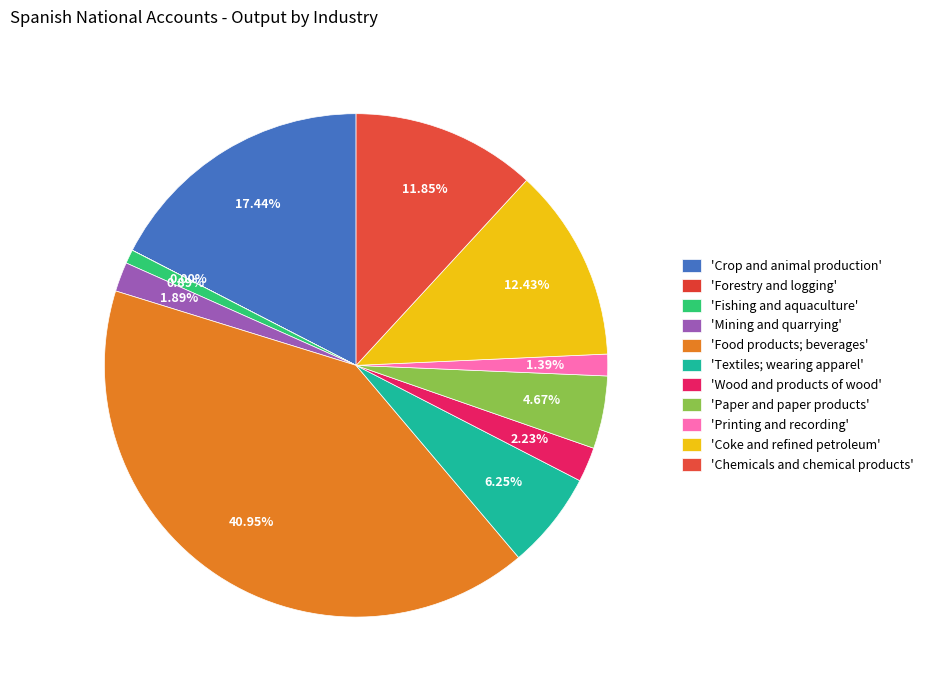

To the nearest percent, what is the average slice percentage?

9%